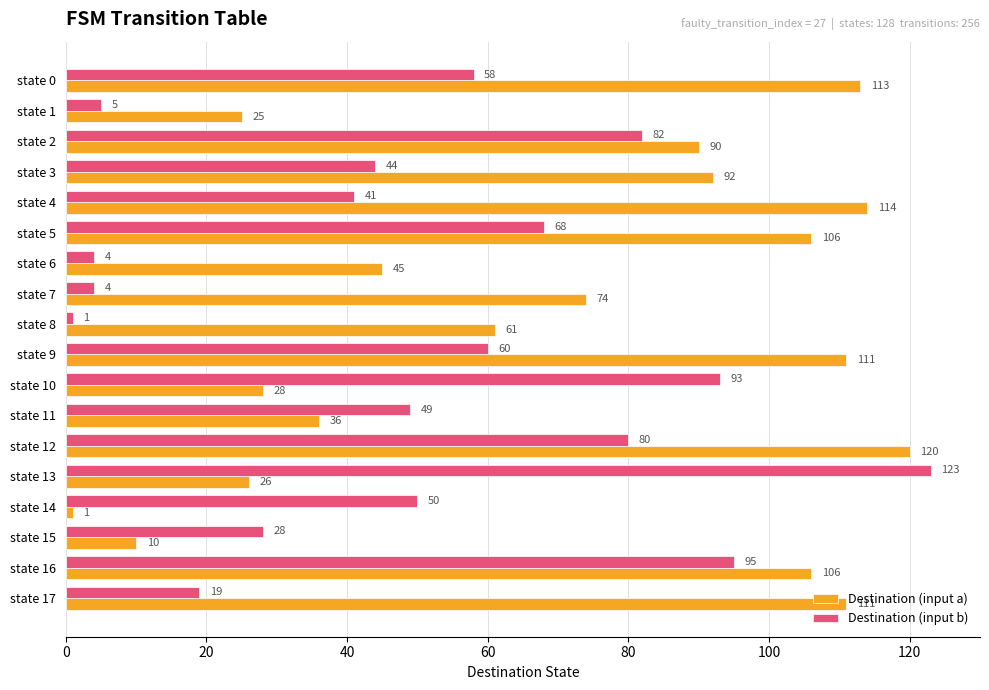

What is the difference between the second highest and minimum values in the Destination (input b) series?

94